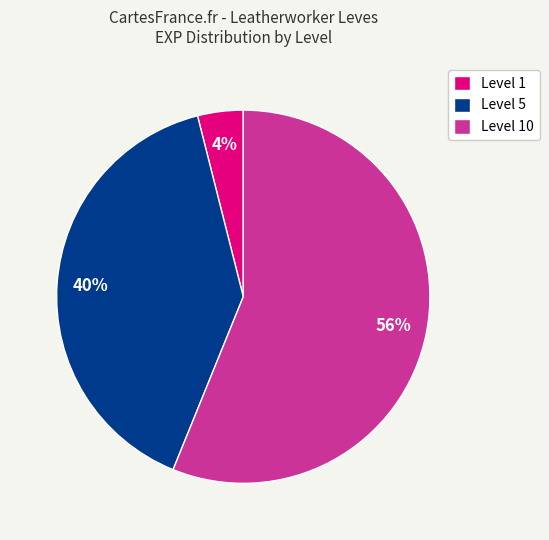

Is there a majority slice in this chart?

Yes